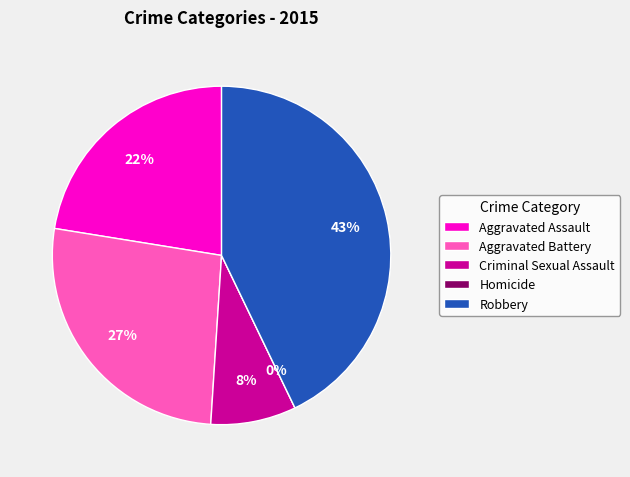

Which has a higher value, Robbery or Aggravated Battery?

Robbery